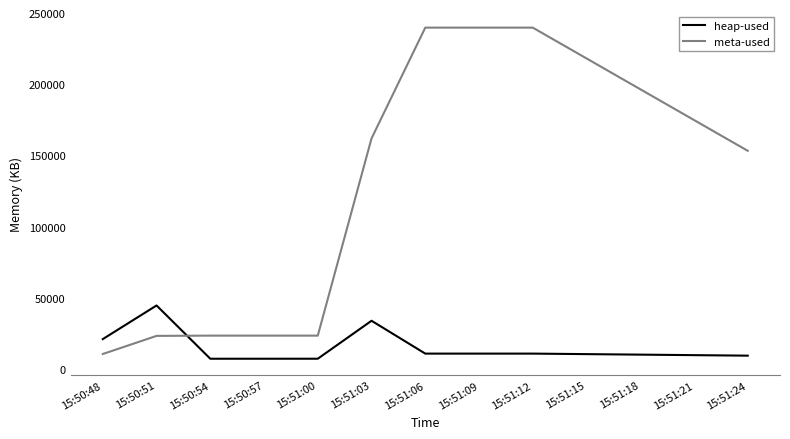

True or false: meta-used and heap-used intersect in this chart.

True